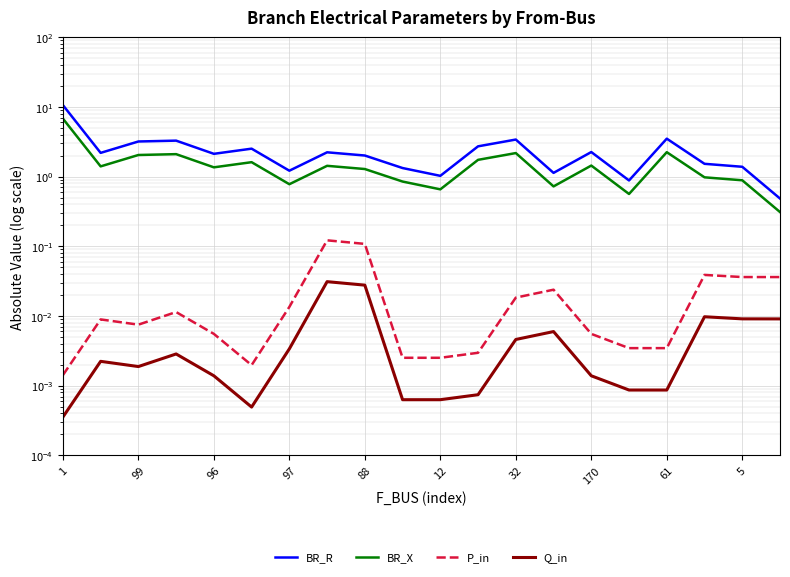

Is it true that Q_in equals 0.0 at 11?

False